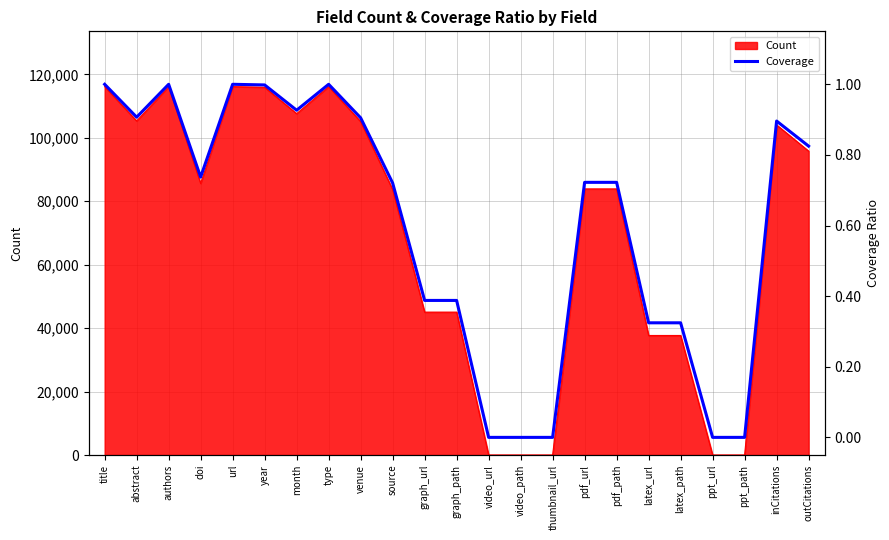

Rank the categories by value from lowest to highest.

video_url, video_path, thumbnail_url, ppt_url, ppt_path, latex_url, latex_path, graph_url, graph_path, source, pdf_url, pdf_path, doi, outCitations, inCitations, venue, abstract, month, year, authors, title, url, type